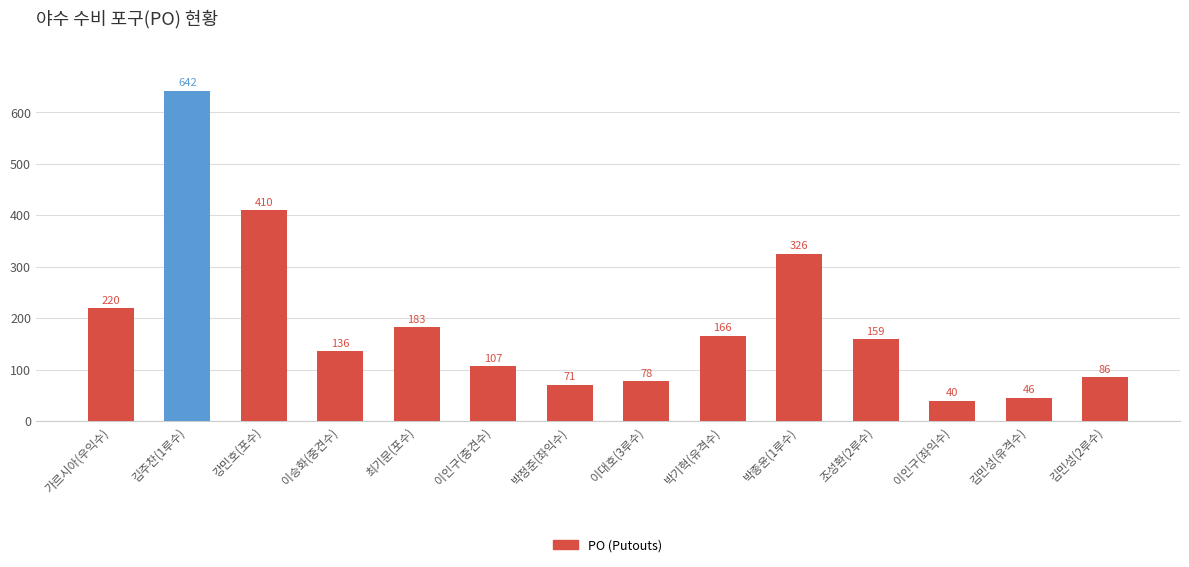

Are the bars grouped side by side (vs. stacked)?

No